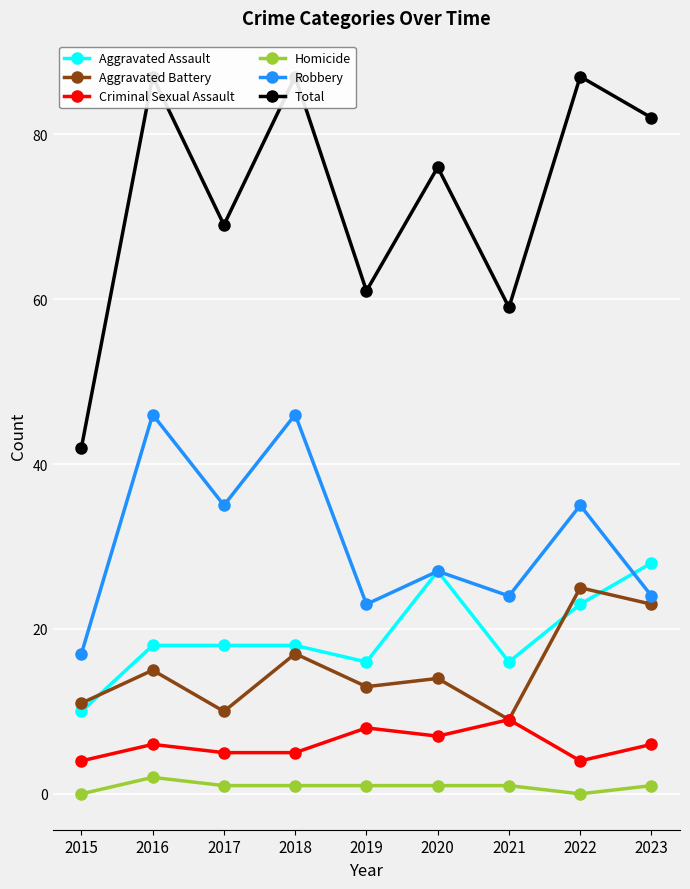

Which series changed the most between 2015 and 2020?

Total